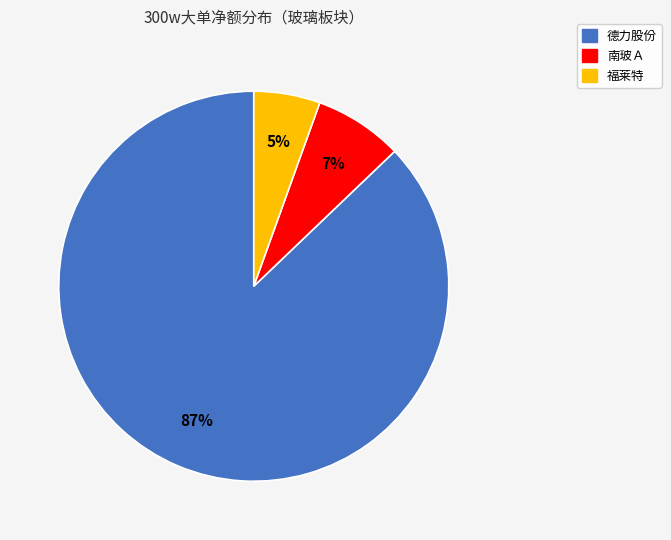

Between 南玻Ａ and 德力股份, which is larger?

德力股份